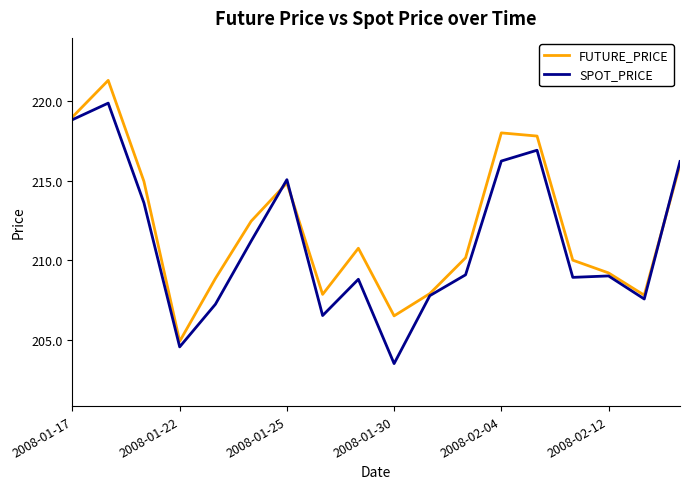

What is the maximum value shown in the chart?

221.3